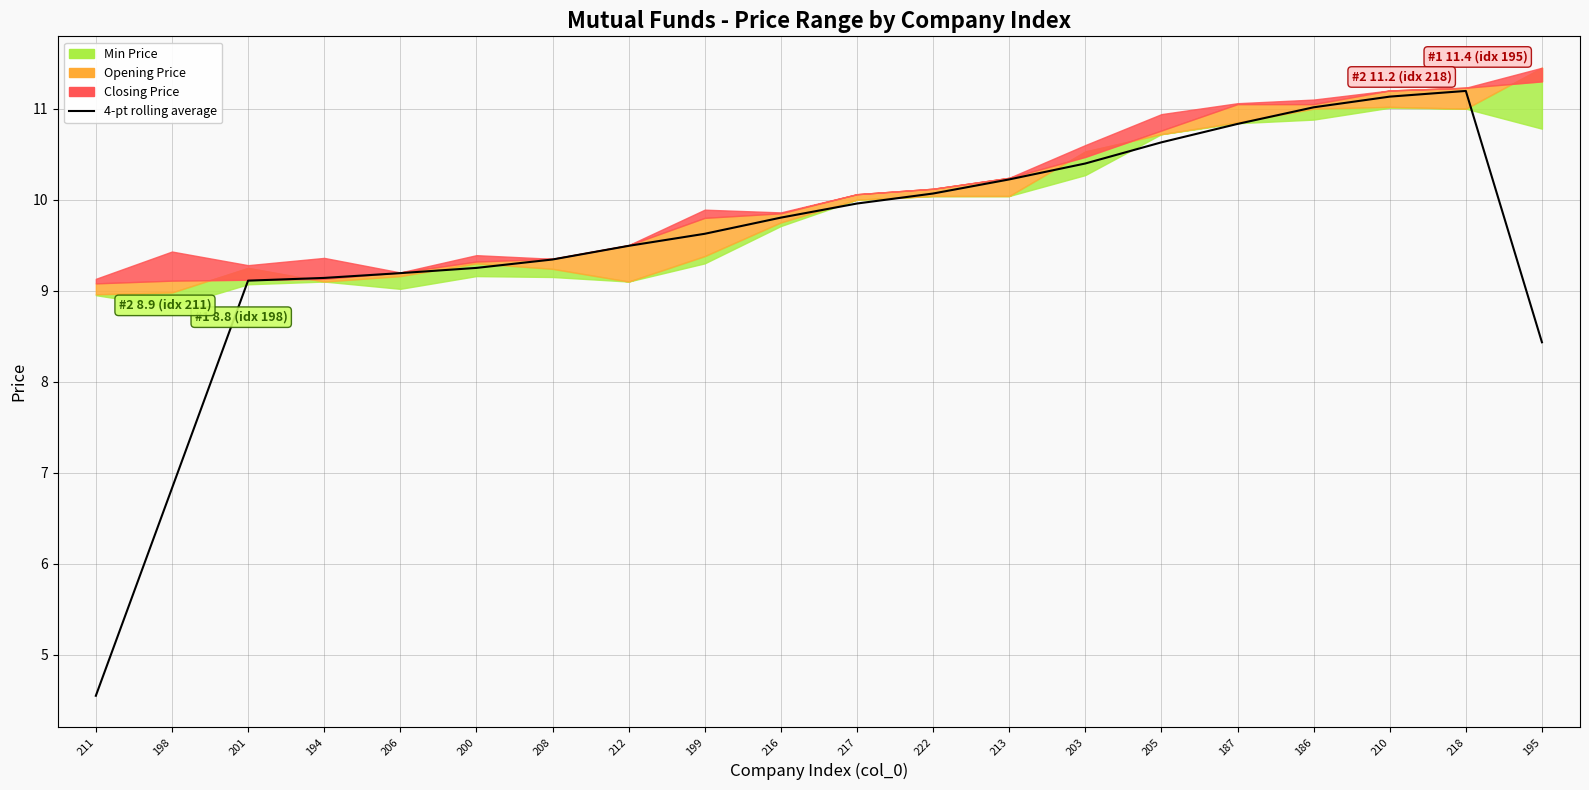

How many interior local peaks (higher than both neighbors) does the data have?

1